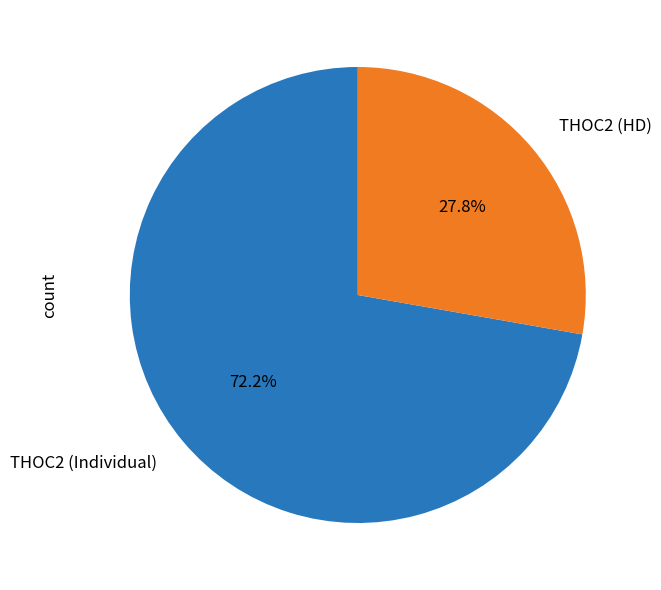

Is there a majority slice in this chart?

Yes